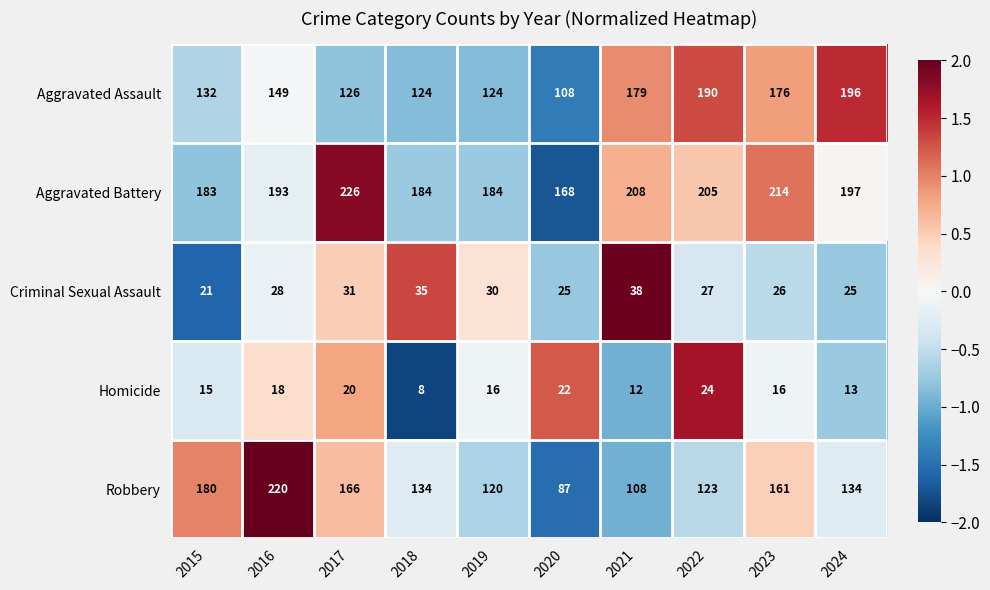

At which label does Robbery first exceed 134?

2015